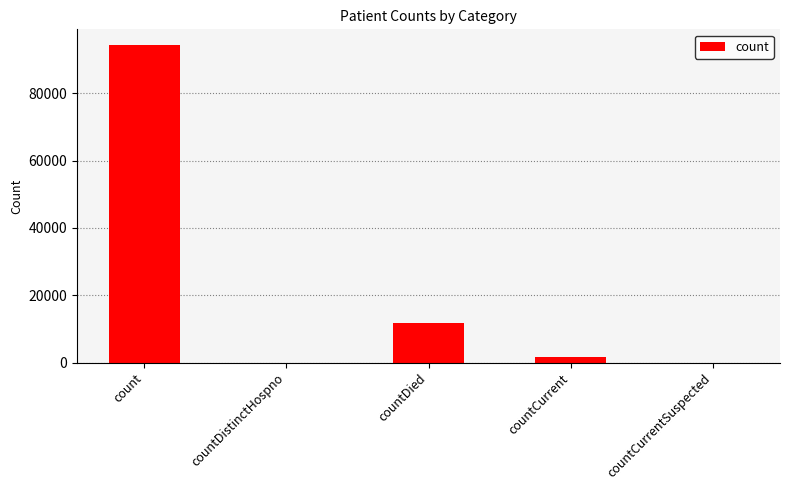

True or false: the data shows -31799 at countDistinctHospno.

False